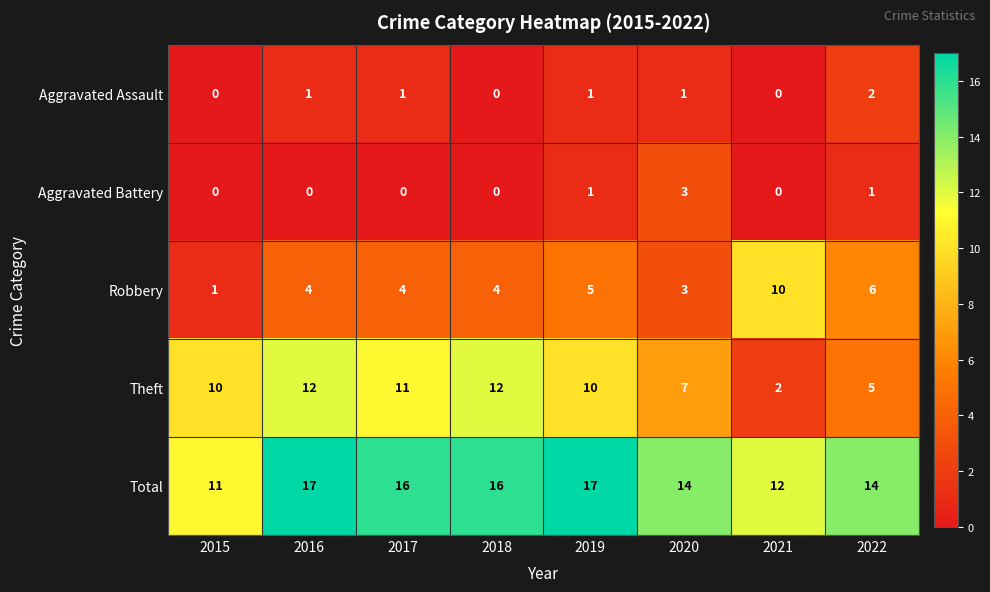

What is the approximate value of Theft at 2017?

11